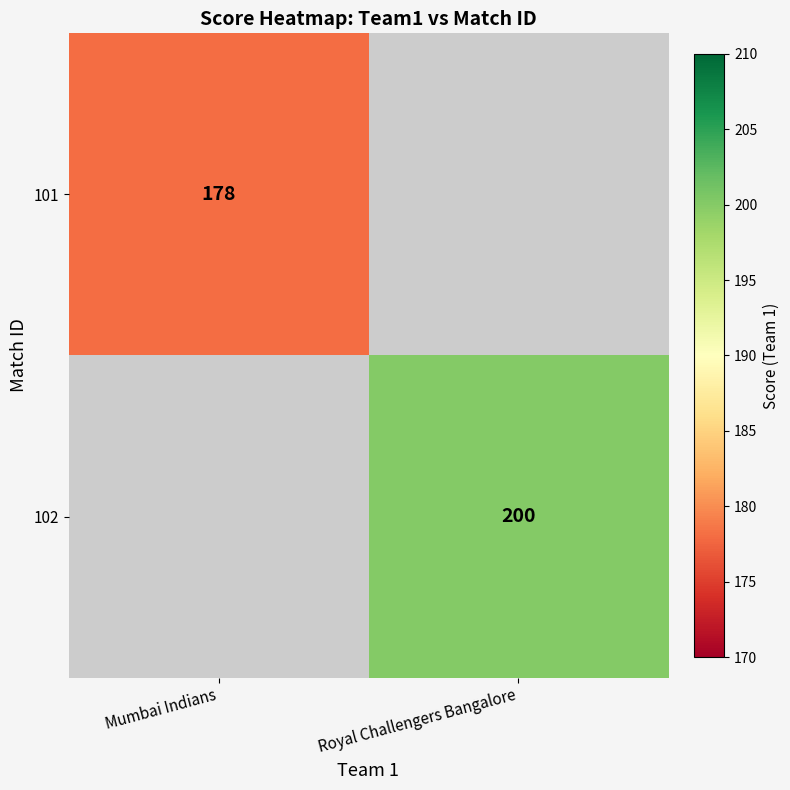

Is it true that 101 equals 307.5 at Mumbai Indians?

False